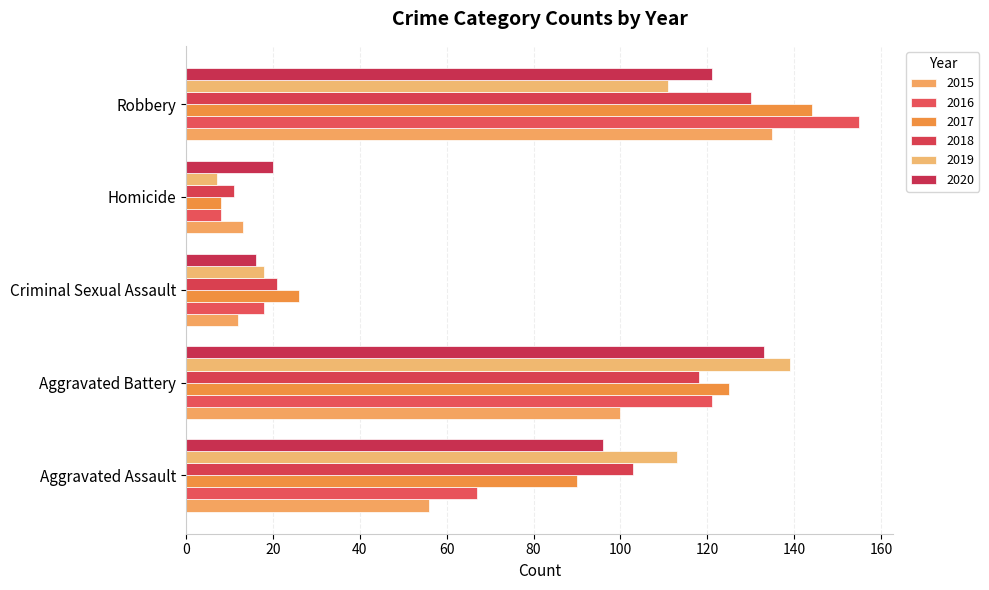

Count the number of data series in this chart.

6